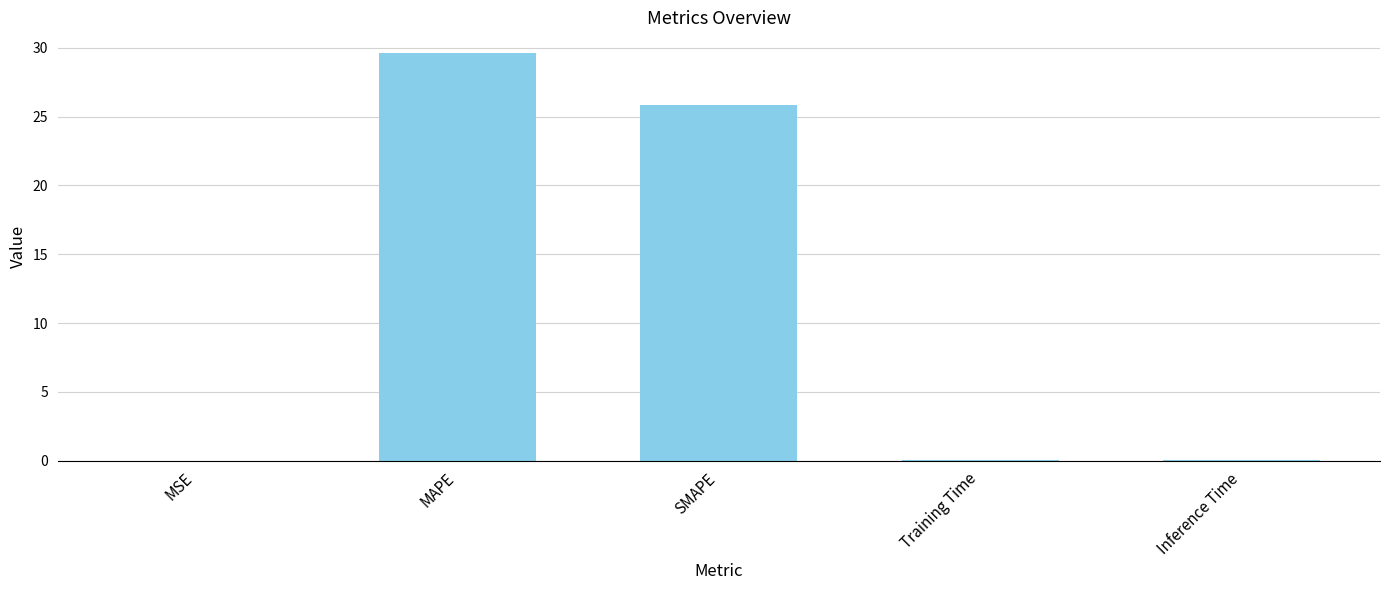

Which has a higher value, Training Time or SMAPE?

SMAPE